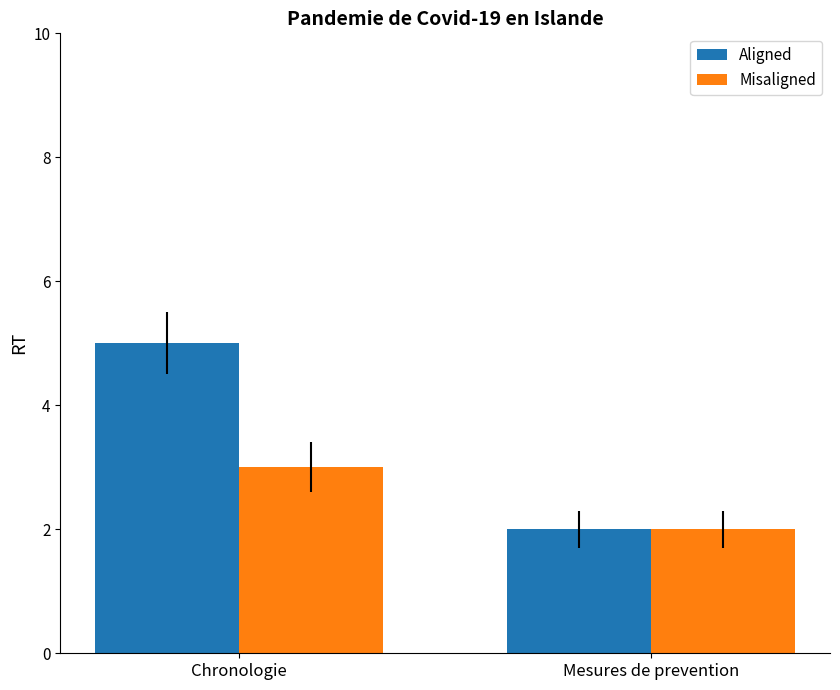

Count the Aligned values in the range 2 to 5.

2